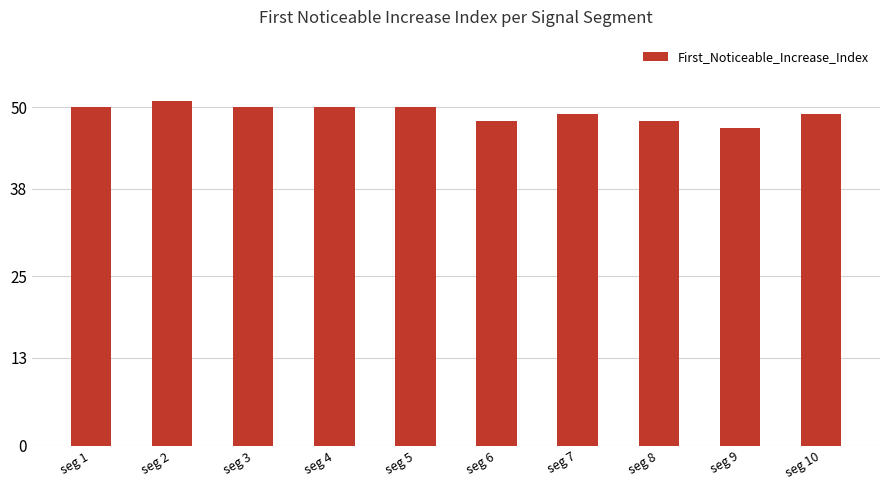

What is the average value?

49